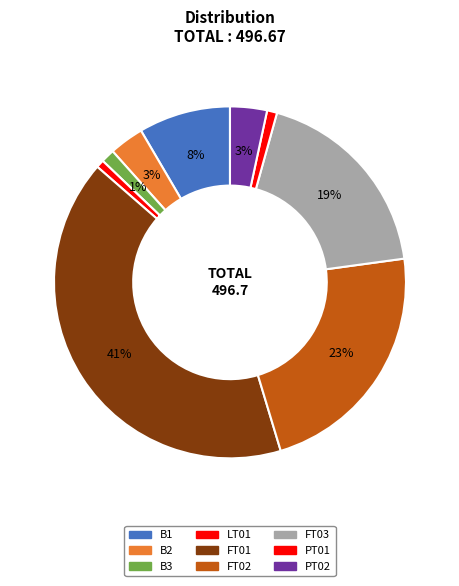

Do FT03 and LT01 together represent more than half of the pie?

No